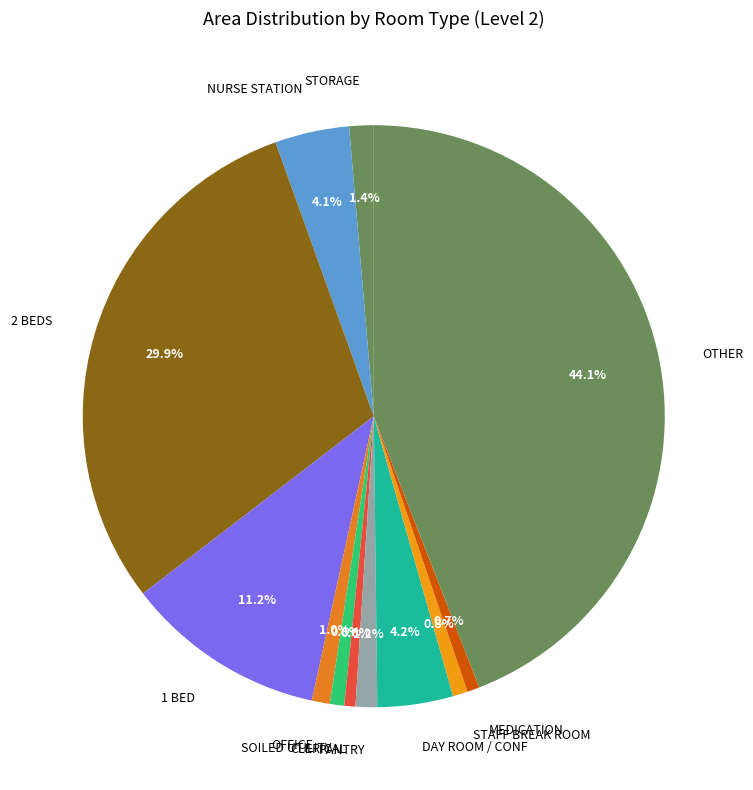

How many segments does this pie chart have?

12